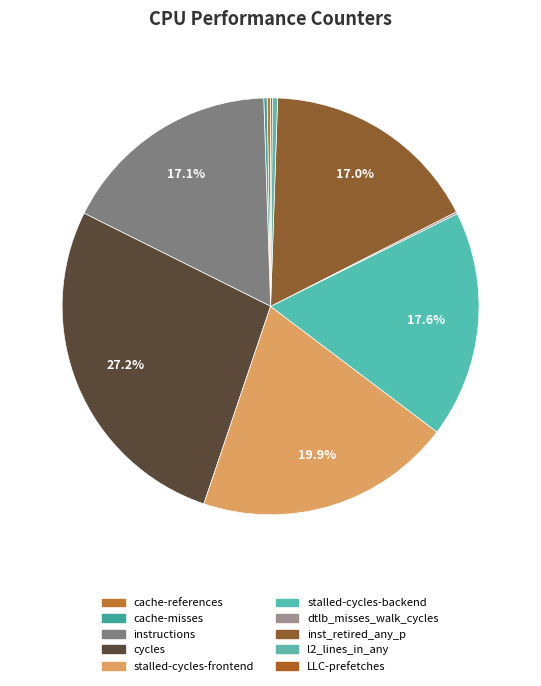

How many slices are in this pie chart?

10